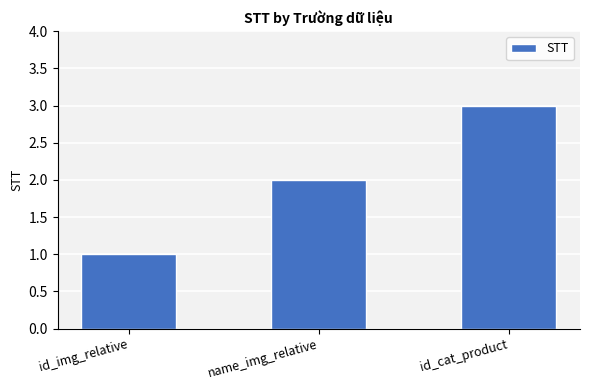

Read the value at name_img_relative.

2